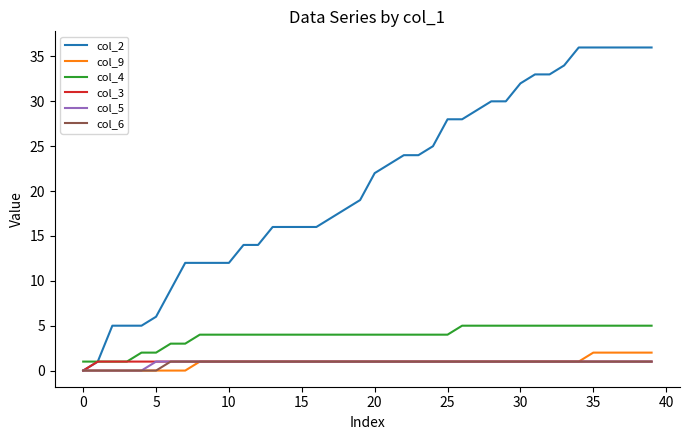

Which series has the largest total across all categories?

col_2